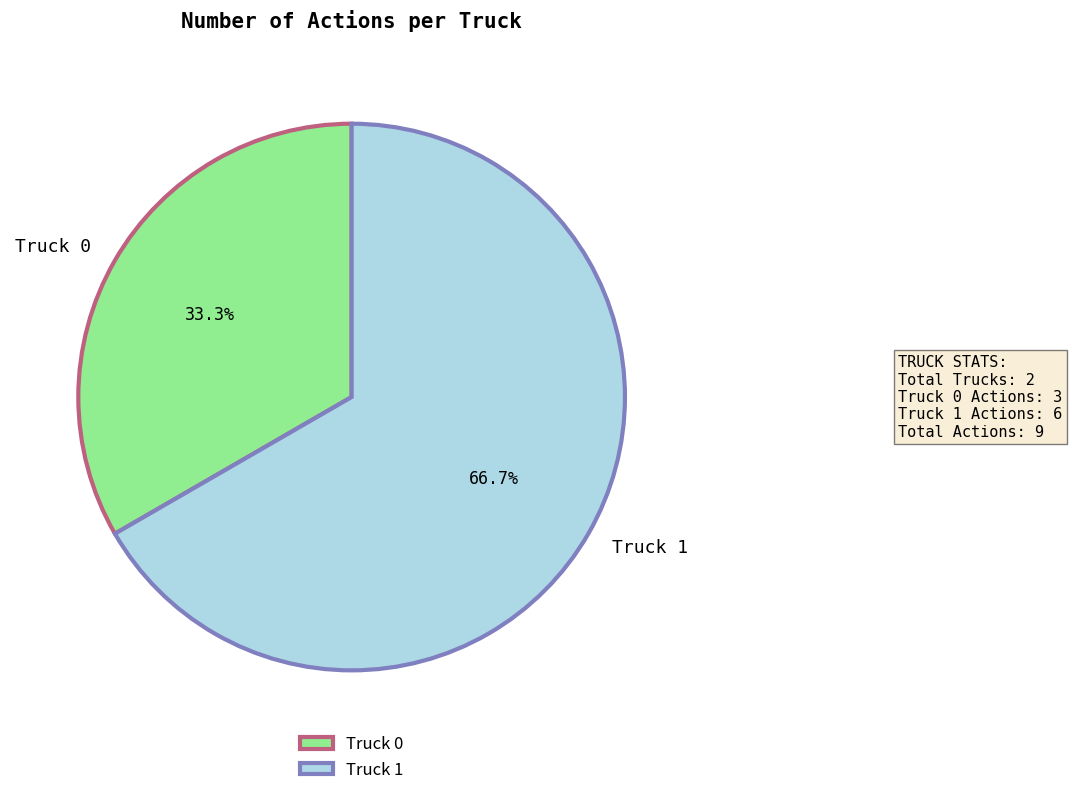

Which slice represents more than half of the pie?

Truck 1